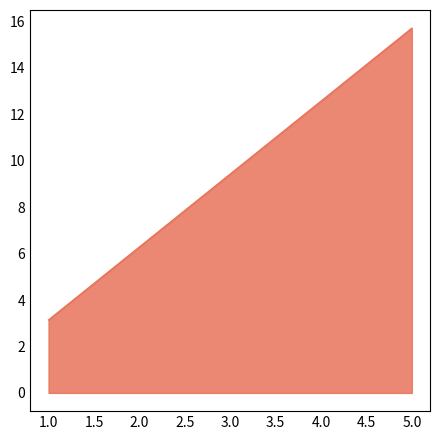

What is the difference between the maximum and minimum values?

12.6